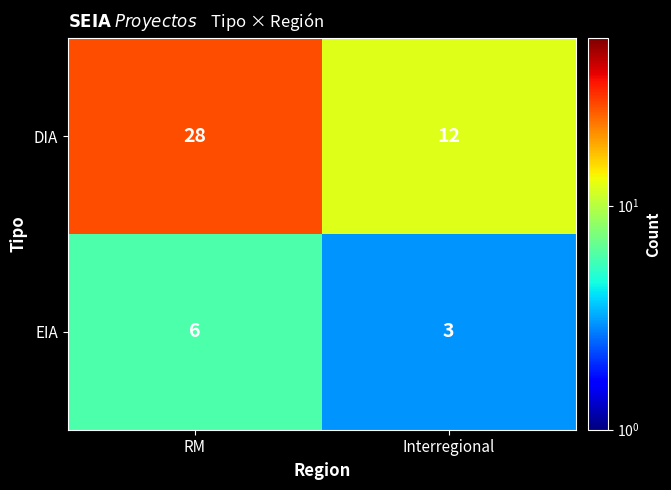

Which series has the largest range (max minus min)?

DIA